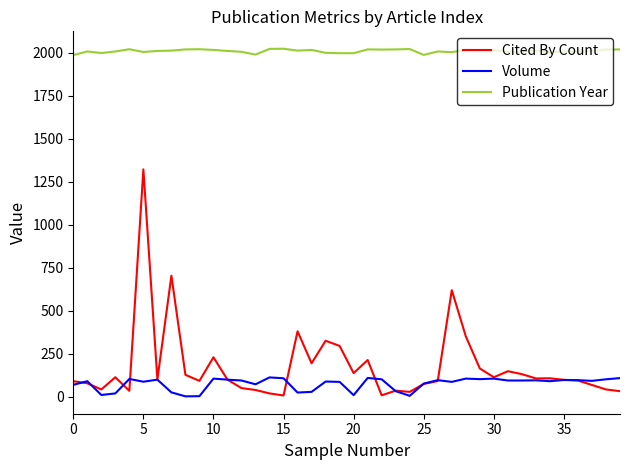

Which series has the largest total across all categories?

Publication Year